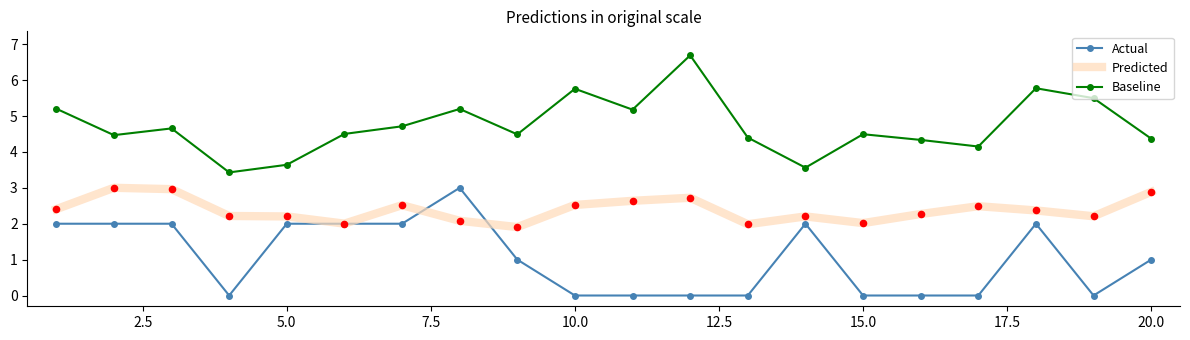

Which series has the largest total across all categories?

Baseline